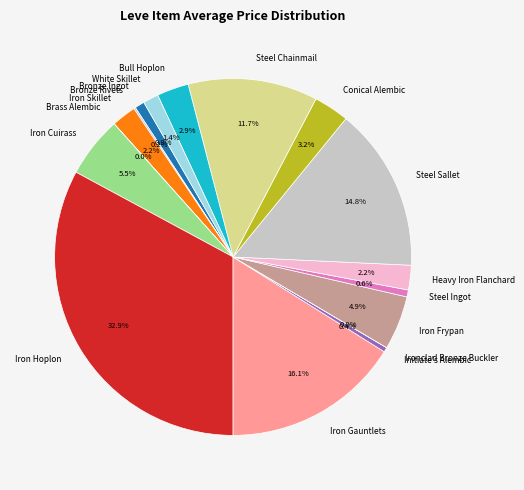

What is the largest slice in the pie chart?

Iron Hoplon